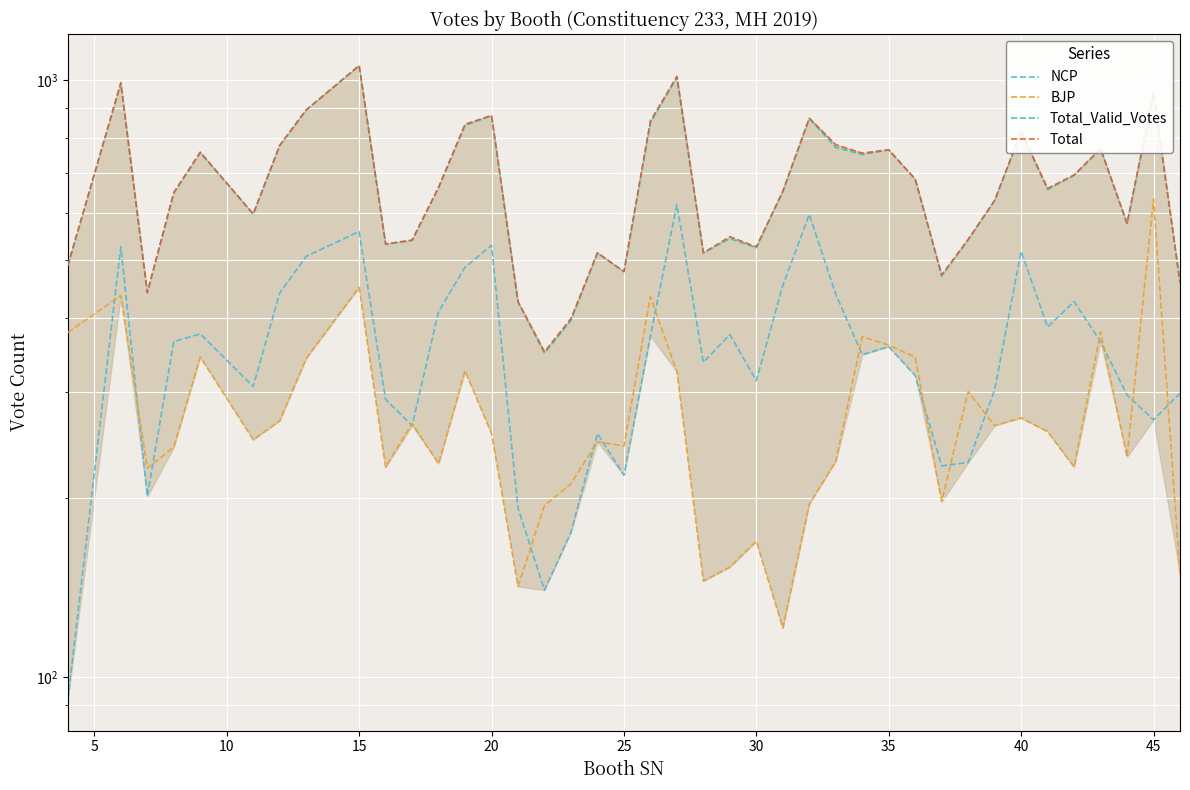

How many data points in BJP are above 256?

19